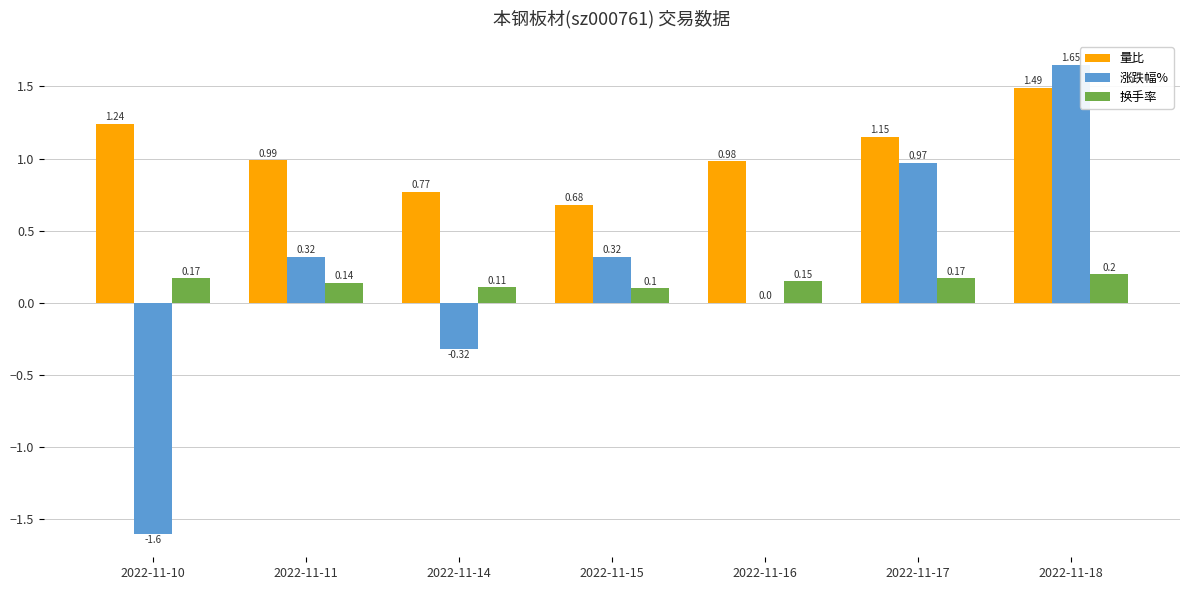

Which series has the widest spread of values?

涨跌幅%